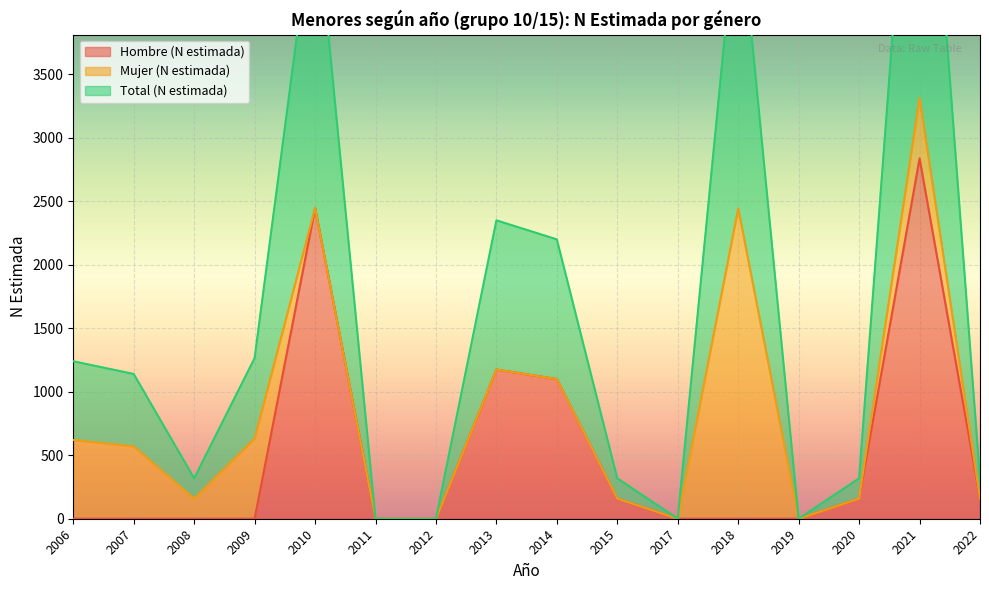

Reading left to right, extract all data points from this chart.

Hombre (N estimada): 0	0	0	0	2447	0	0	1175	1100	159	0	0	0	159	2838	159
Total (N estimada): 1240	1140	318	1265	4894	0	0	2350	2200	318	0	4889	0	318	6629	318